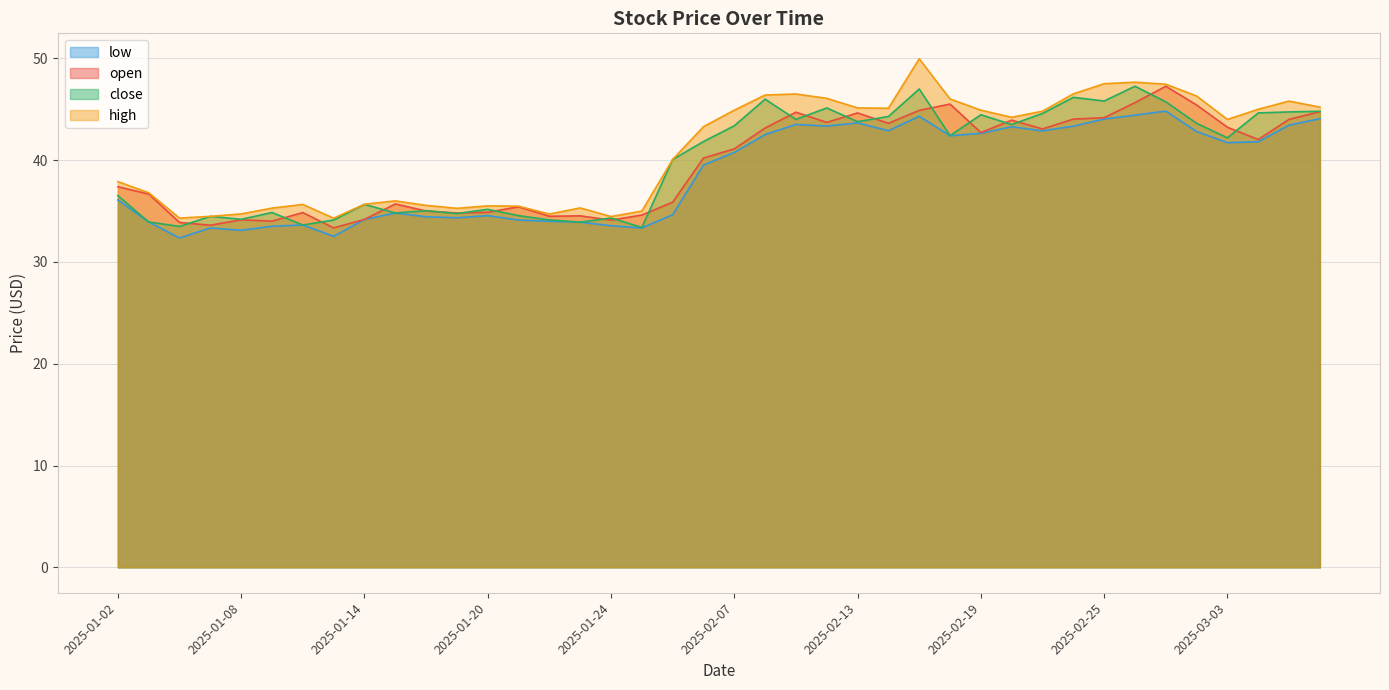

How many times do close and open cross each other?

21